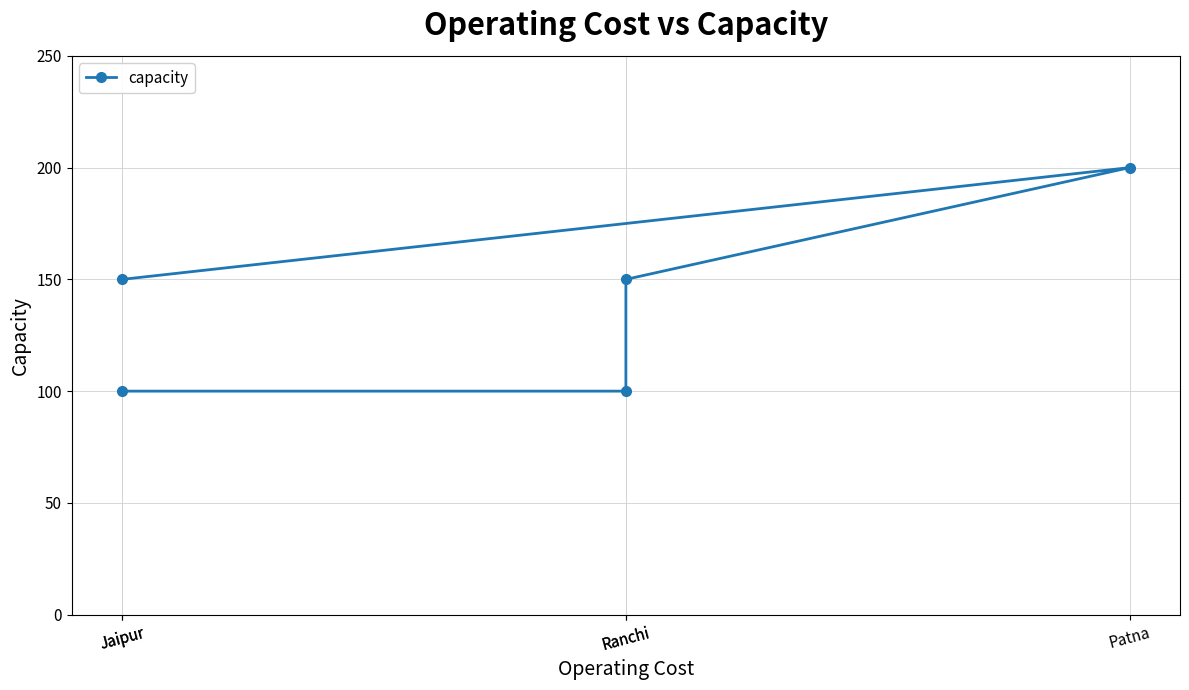

True or false: the data has more than 2 interior local peaks.

False